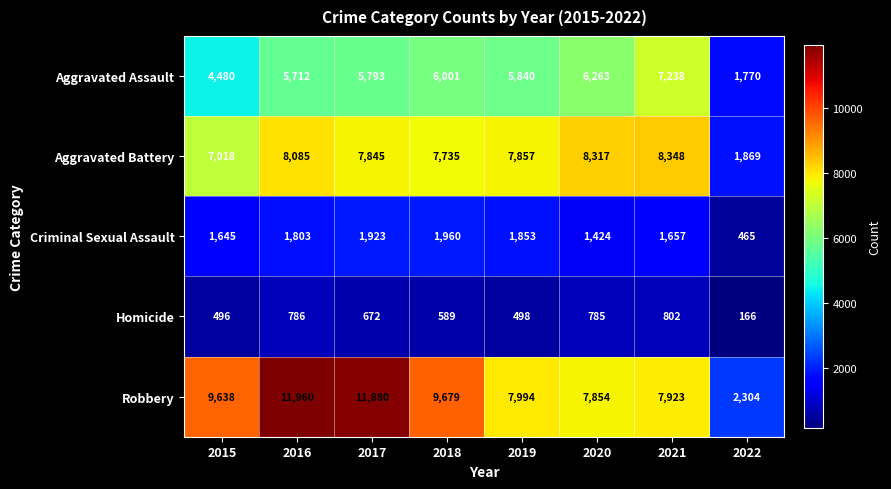

List the series in order of their peak value, highest first.

Robbery, Aggravated Battery, Aggravated Assault, Criminal Sexual Assault, Homicide